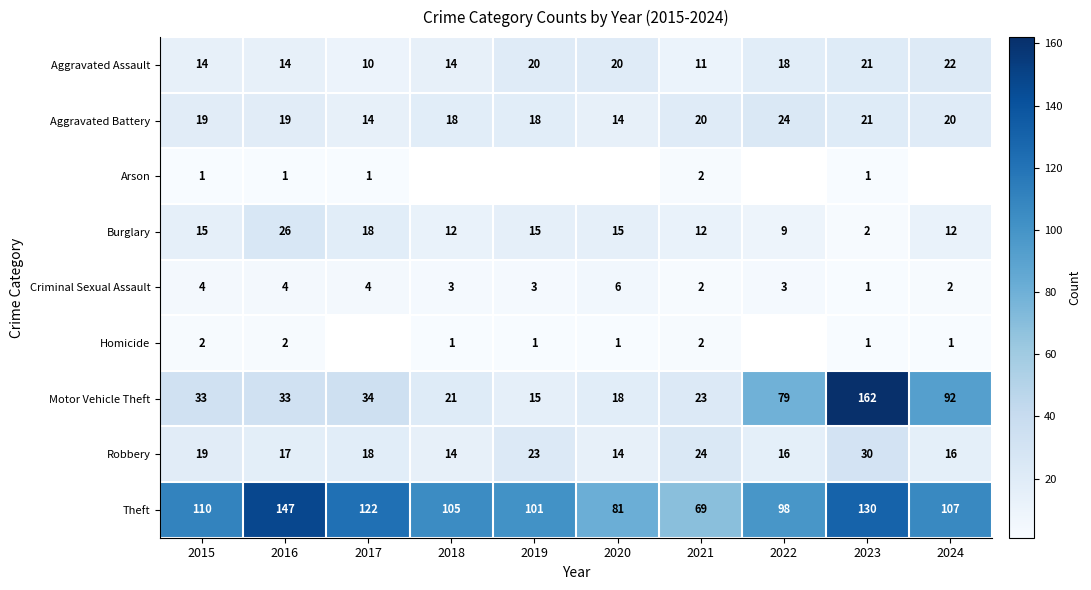

What is the sum of all Theft values?

1070